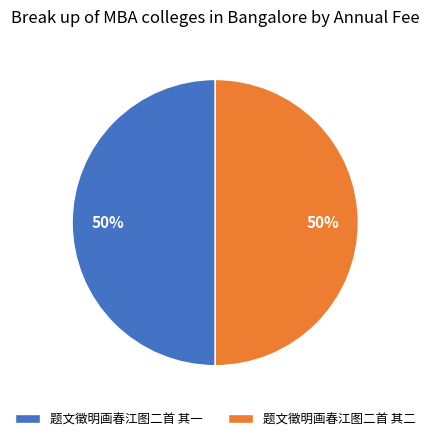

What percentage is the 题文徵明画春江图二首 其一 slice, to the nearest percent?

50%